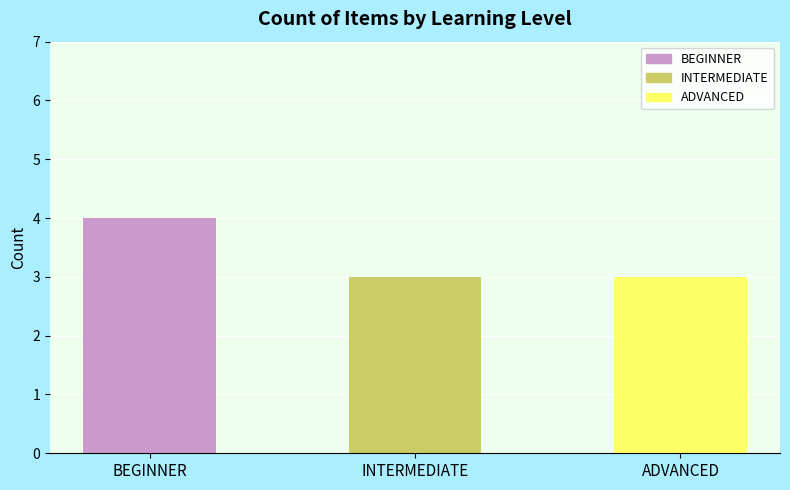

Does the chart contain any negative values?

No